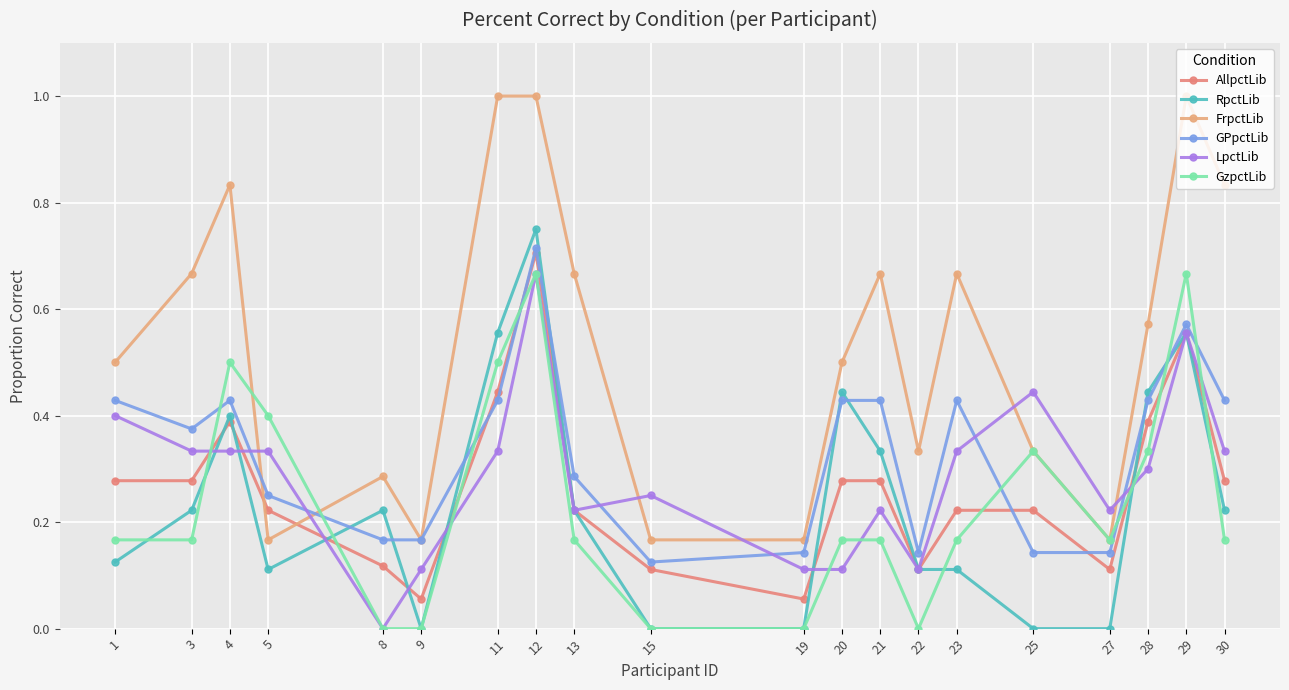

In GzpctLib, how many points are lower than both neighbors (excluding endpoints)?

2